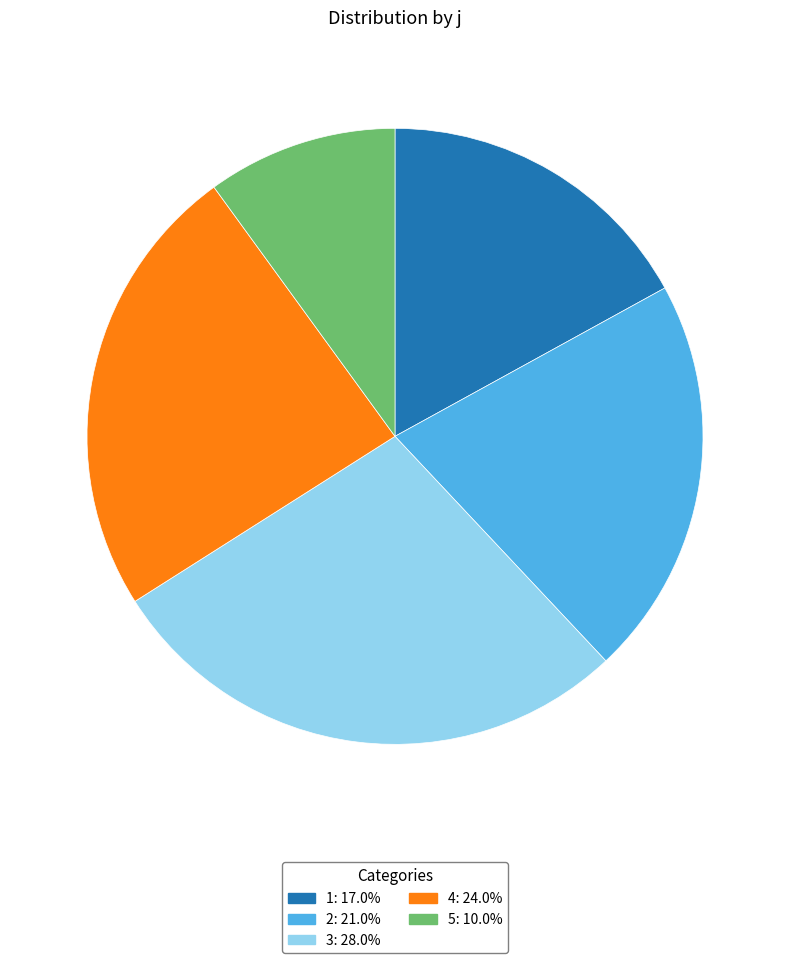

Rank the categories by value from lowest to highest.

5, 1, 2, 4, 3